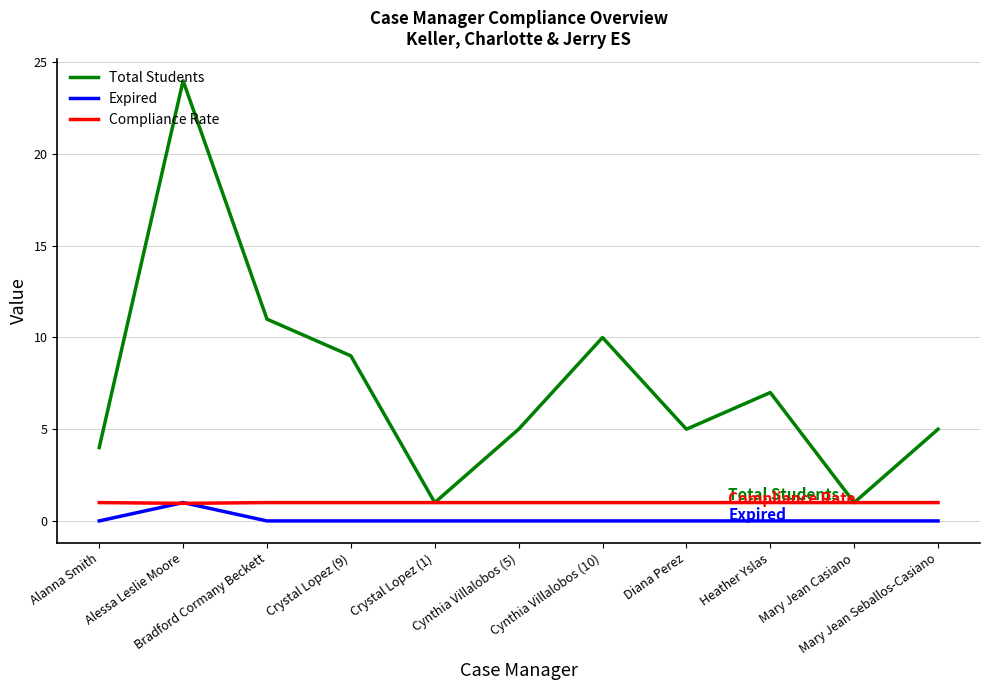

Where is the first local maximum for Total Students?

Alessa Leslie Moore